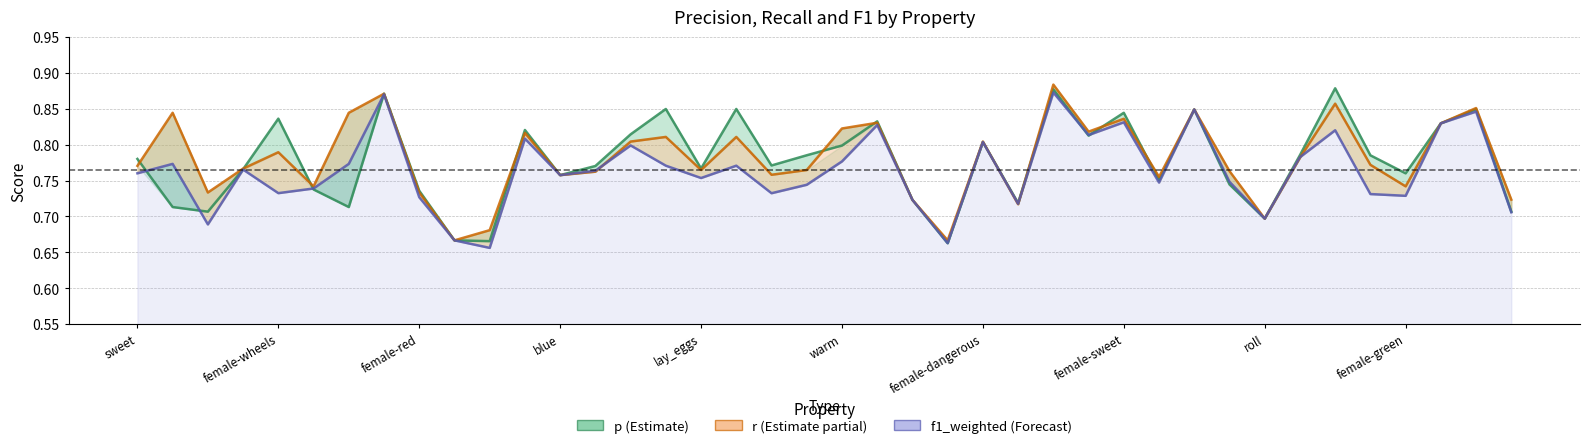

Rank the series by their average value, from highest to lowest.

r, p, f1_weighted